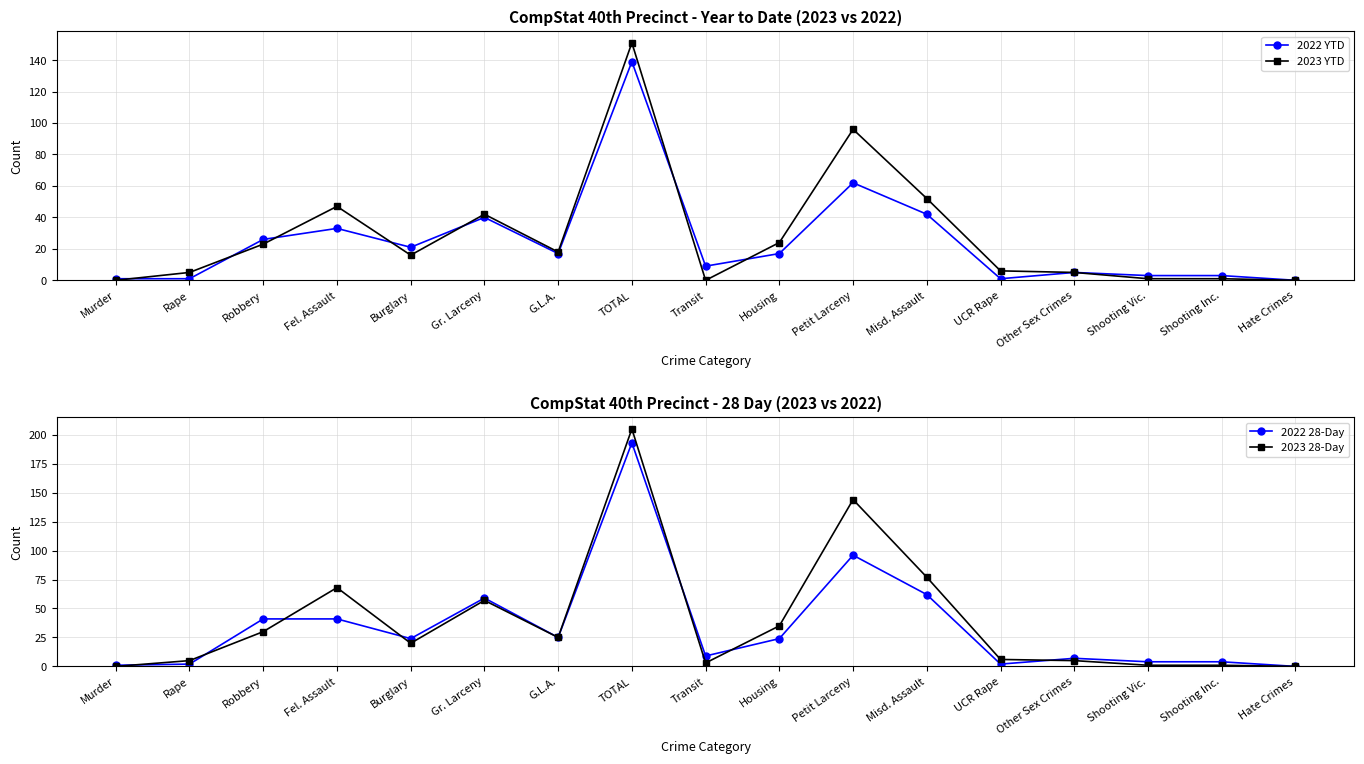

At which category does the chart reach its minimum across all series?

Hate Crimes